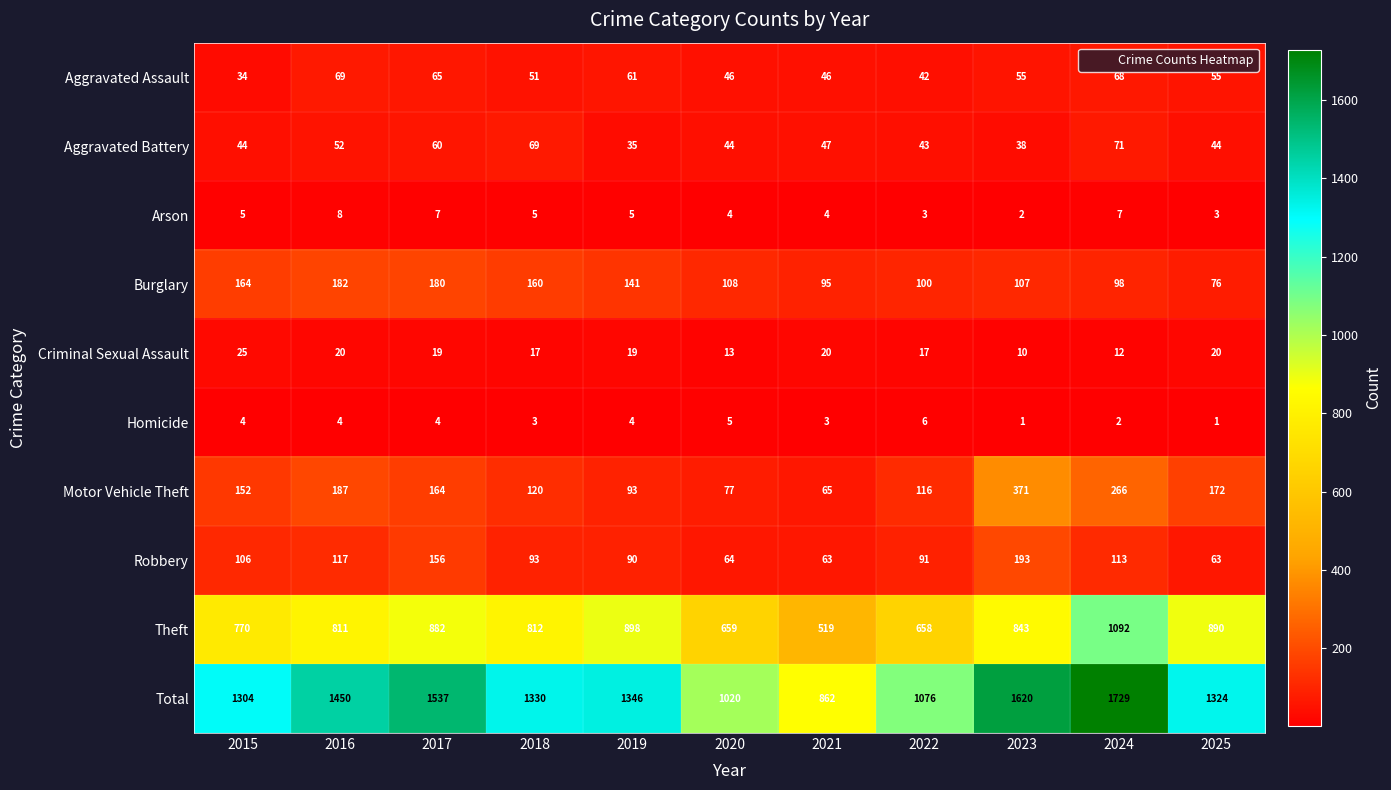

How many data points in Robbery are less than 93?

5